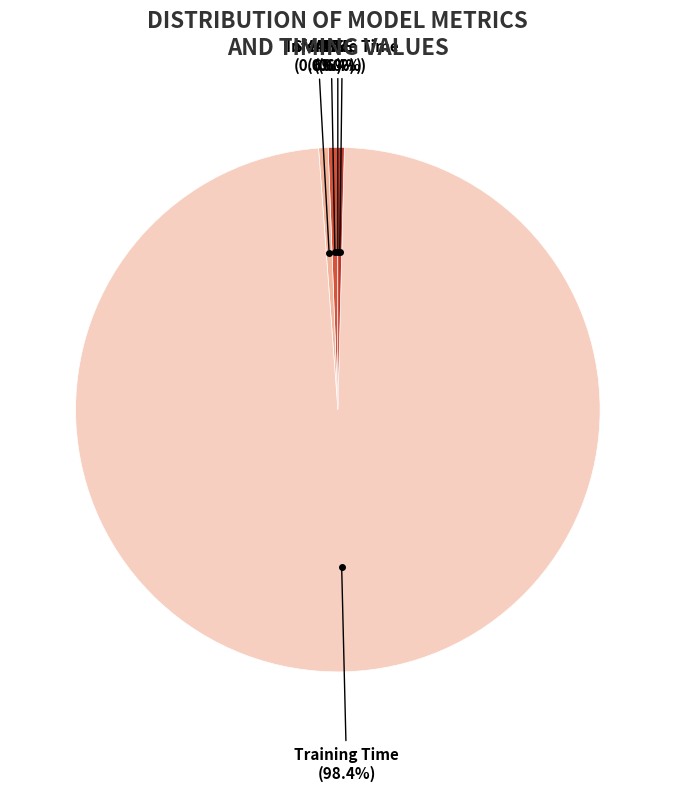

What portion of the pie excludes Training Time?

1.6%